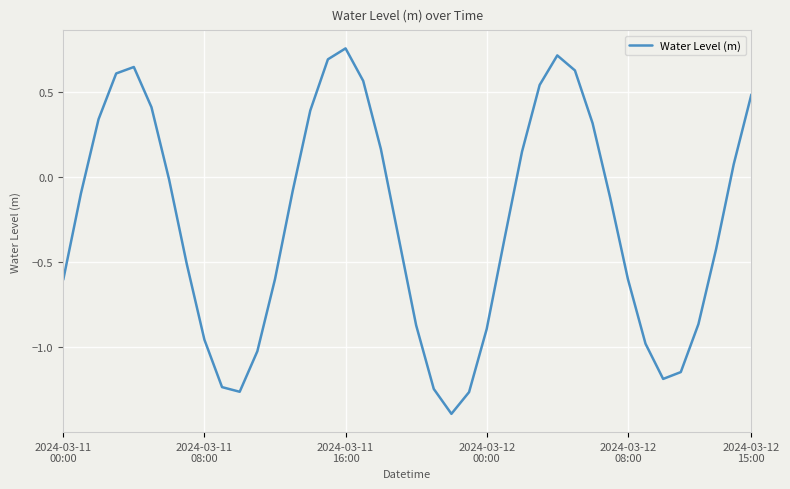

What is the difference between the maximum and minimum values?

2.1